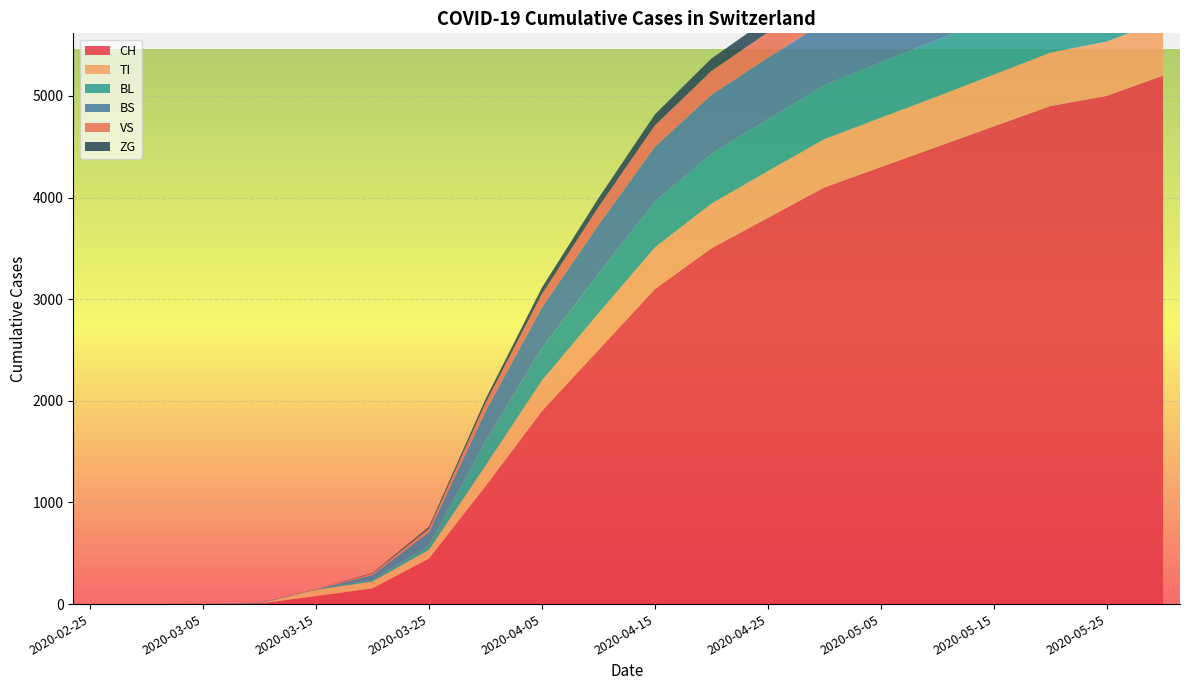

Reading left to right, what are all the values shown in this chart?

CH: 0	0	2	6	79	155	449	1160	1900	2500	3100	3500	3800	4100	4300	4500	4700	4900	5000	5200
TI: 0	0	0	0	61	67	85	202	300	360	410	440	460	475	485	495	510	525	535	545
BL: 0	0	0	2	5	18	46	242	320	390	450	490	510	530	545	555	565	575	580	590
BS: 0	0	0	4	0	46	128	292	400	480	540	580	605	620	635	645	655	665	670	680
VS: 0	0	2	2	6	15	35	81	130	175	210	235	250	265	275	285	295	305	312	320
ZG: 0	0	0	0	0	5	18	39	65	88	108	122	132	140	146	150	154	158	161	164